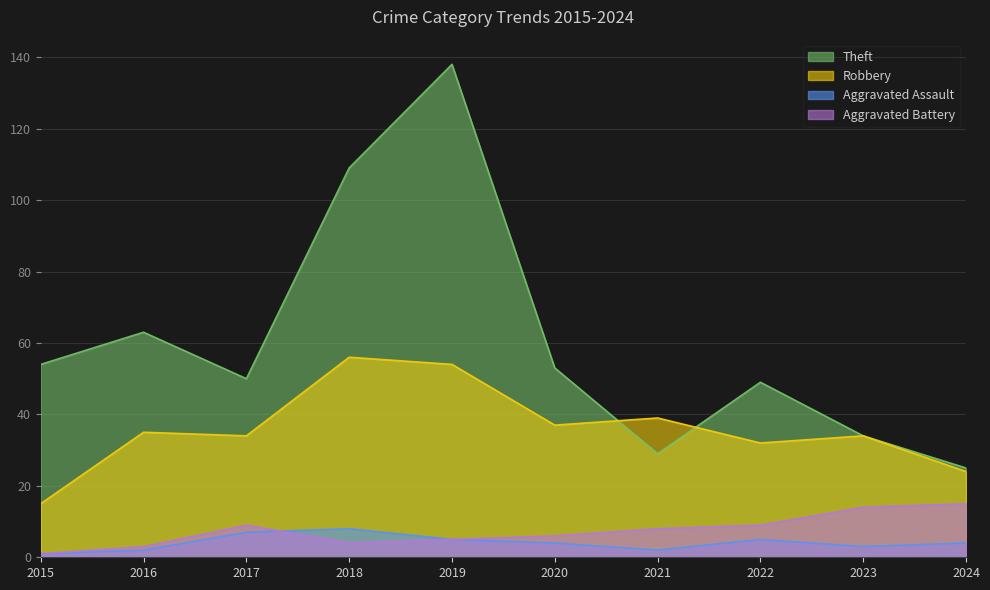

Is it true that Robbery equals 59 at 2016?

False